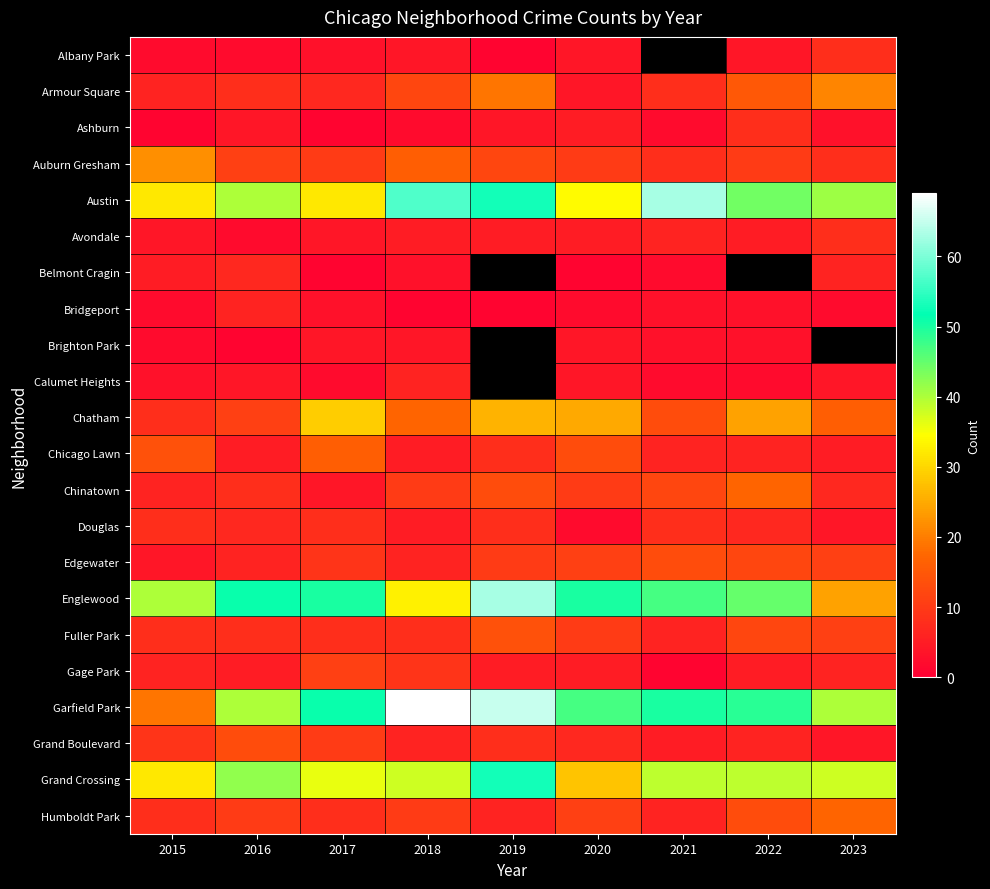

The value of Calumet Heights at 2023 is 1.3. True or false?

False